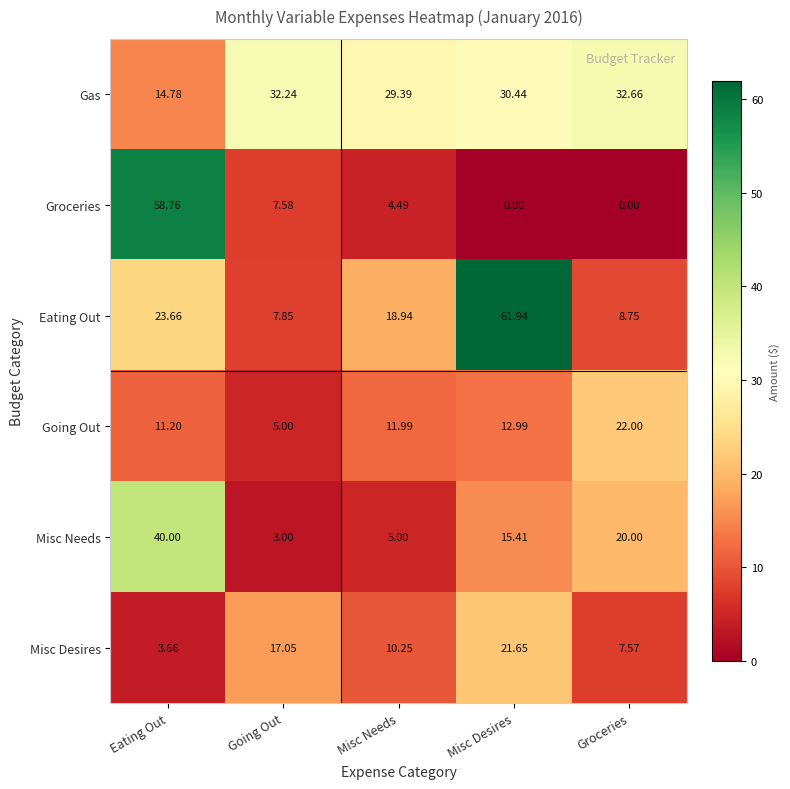

Where is Gas nearest to the value 23?

Misc Needs